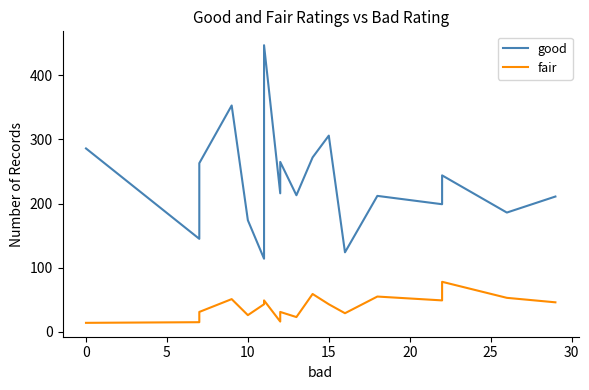

What is the greatest value displayed?

447